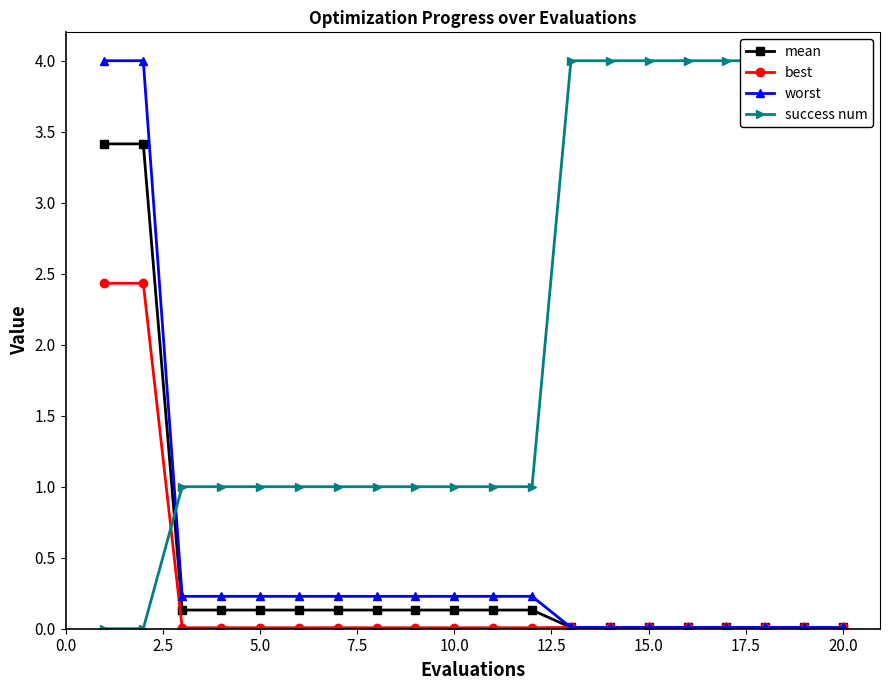

At how many categories does at least one series exceed 3?

10